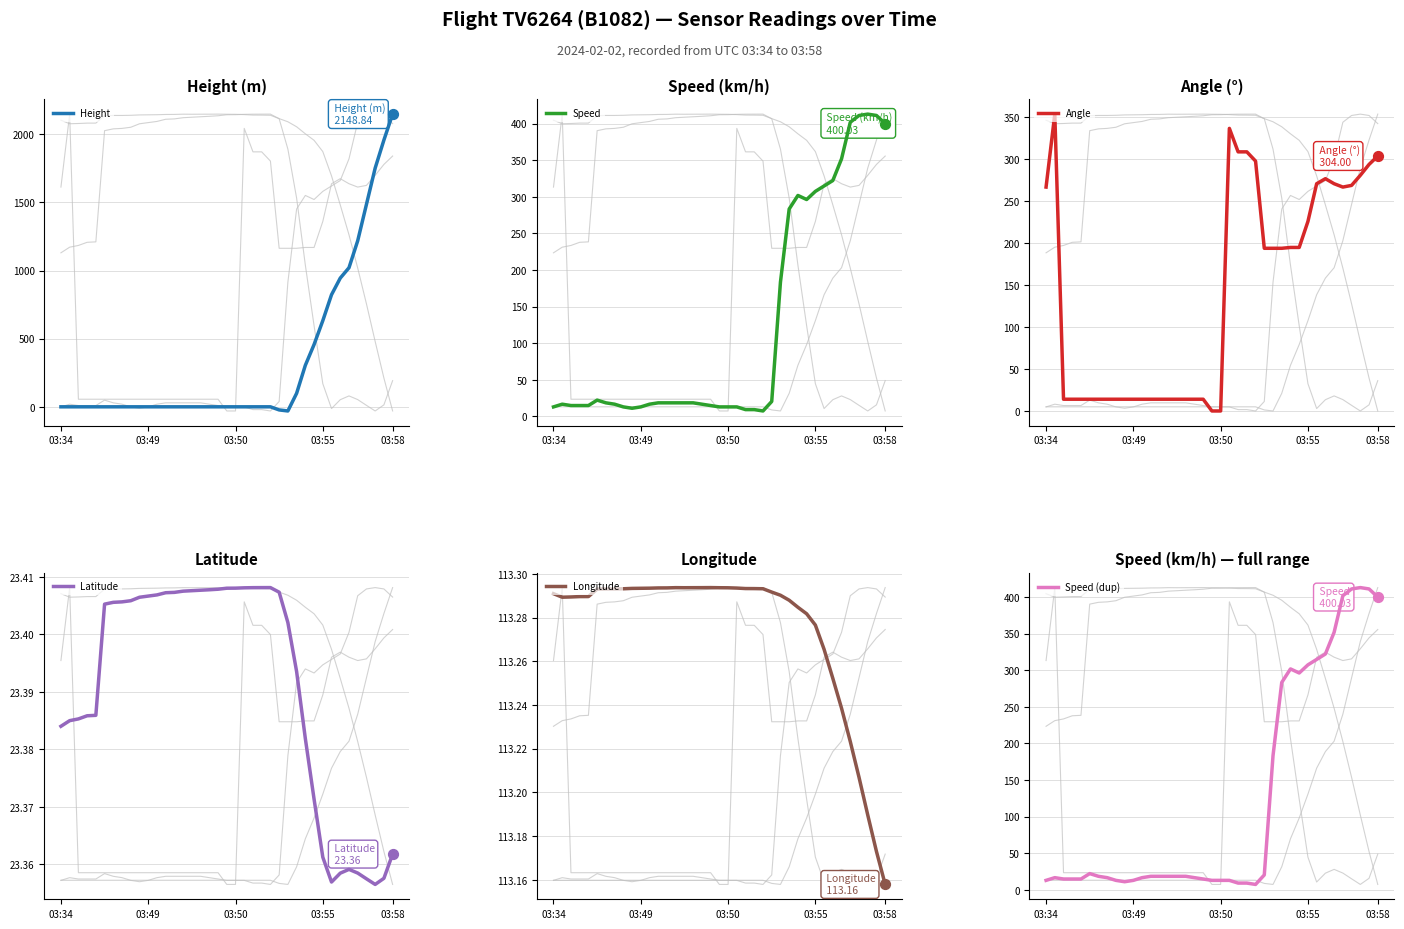

What are all the series names shown in the legend?

Height, Speed, Angle, Latitude, Longitude, Speed (dup)